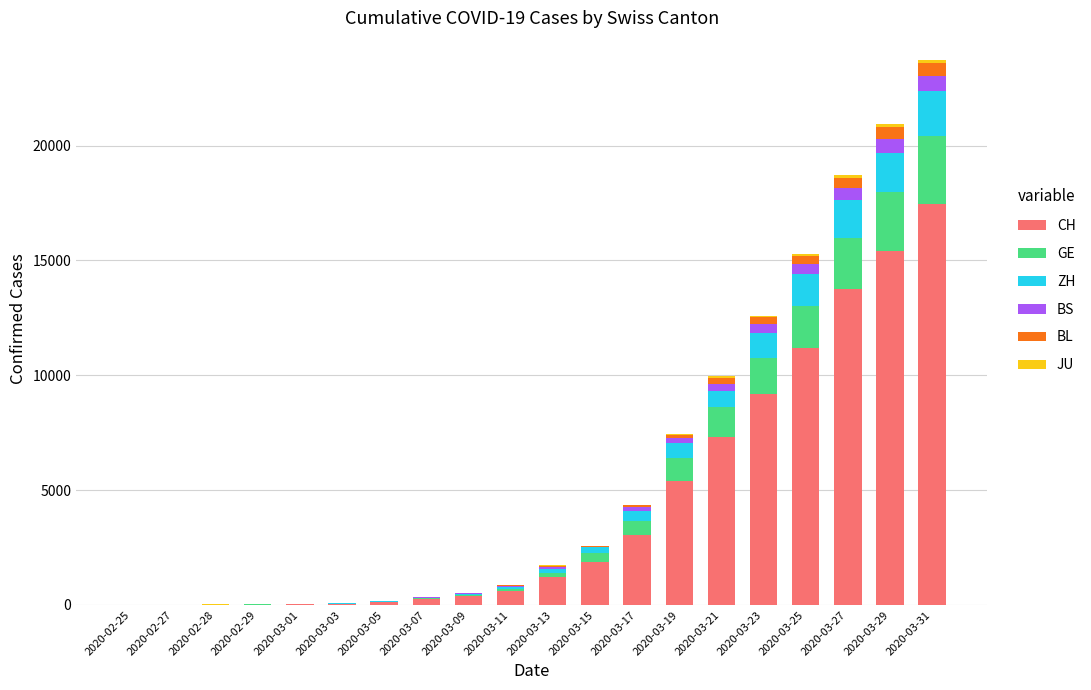

What is the highest value of the CH series?

17442